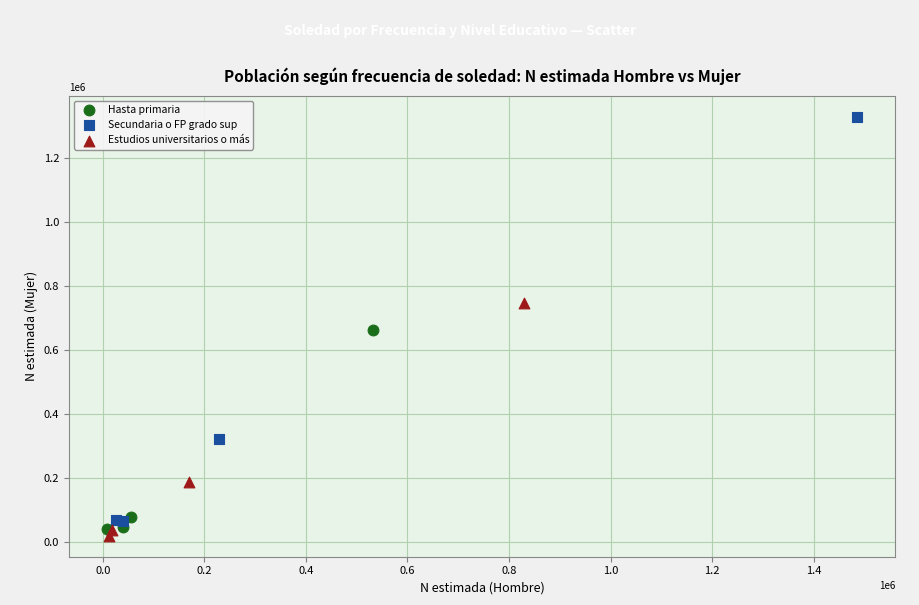

Which series reaches the maximum Y coordinate?

Secundaria o FP grado sup